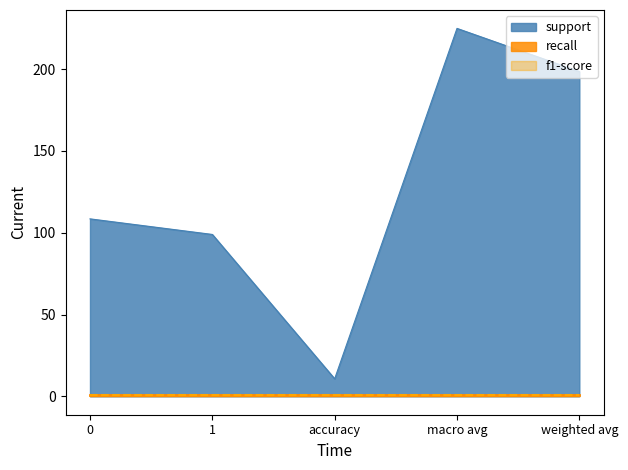

Which series has the largest range (max minus min)?

support